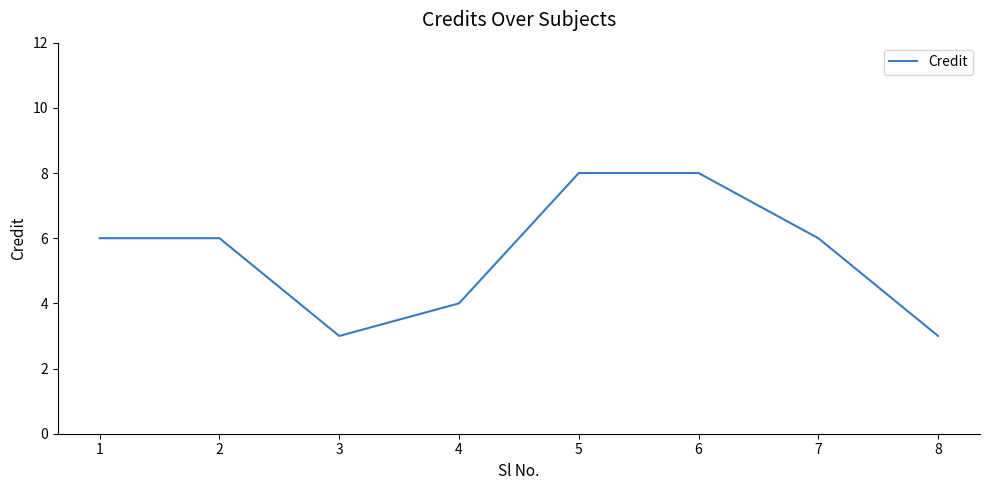

What is the maximum value shown in the chart?

8